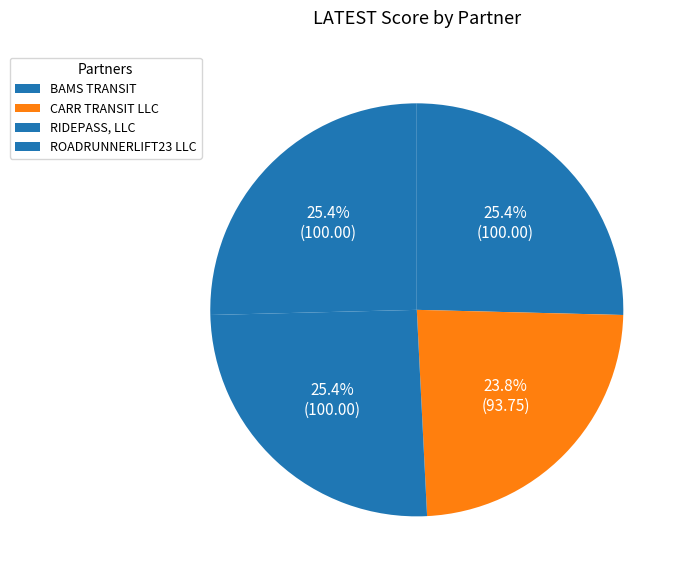

How many slices are in this pie chart?

4